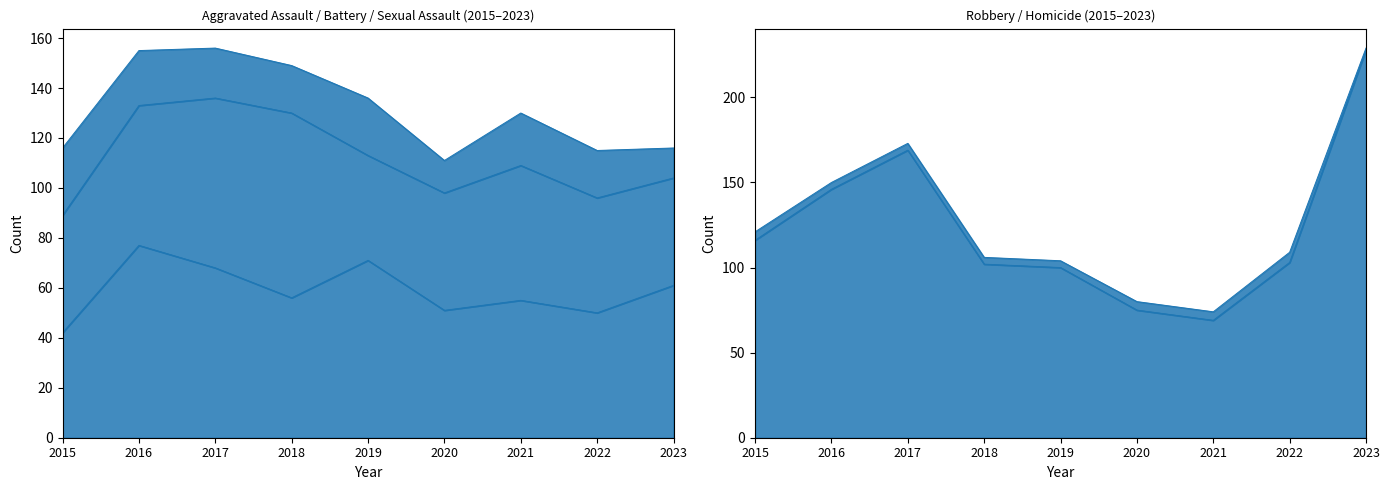

True or false: Aggravated Assault and Homicide cross at least once.

False